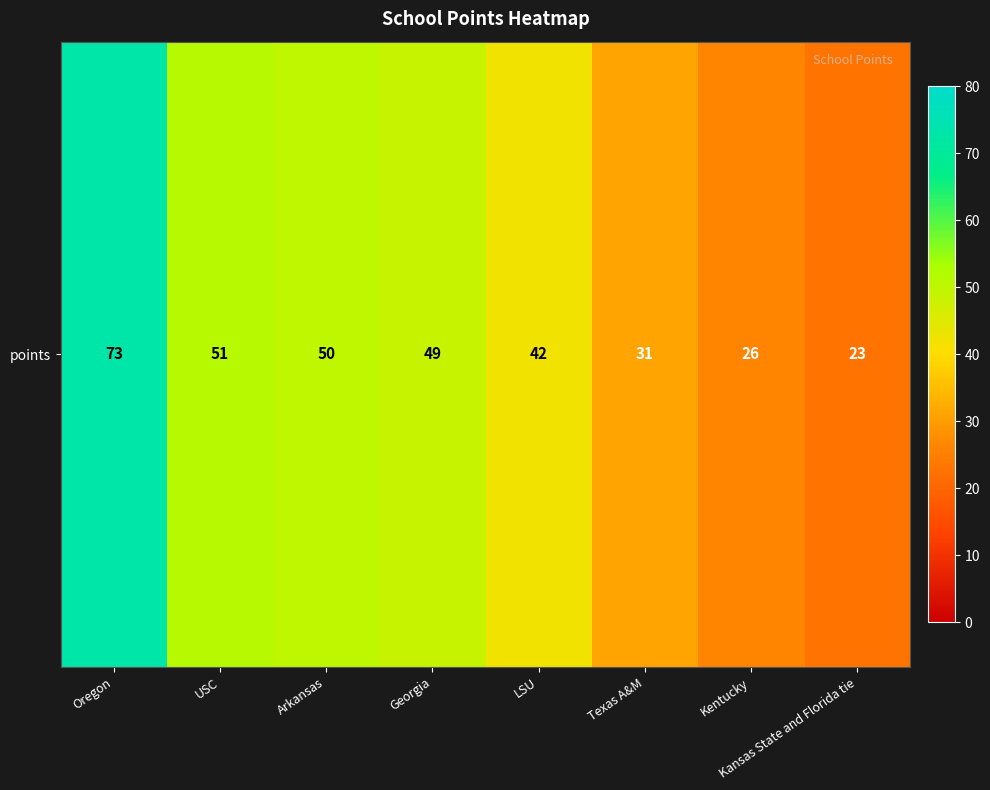

Rank the categories by value from highest to lowest.

Oregon, USC, Arkansas, Georgia, LSU, Texas A&M, Kentucky, Kansas State and Florida tie